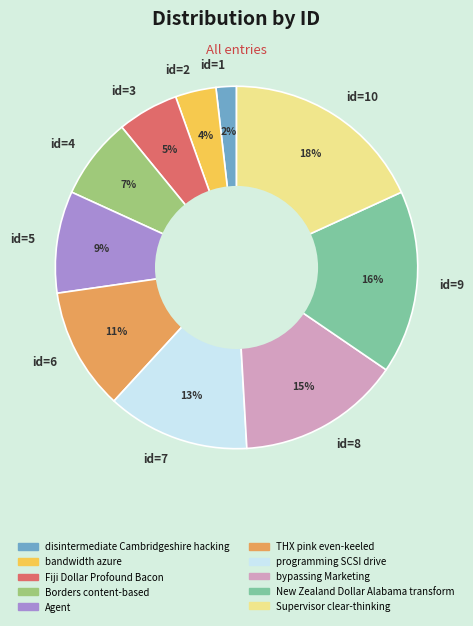

Which has a higher value, id=10 or id=4?

id=10